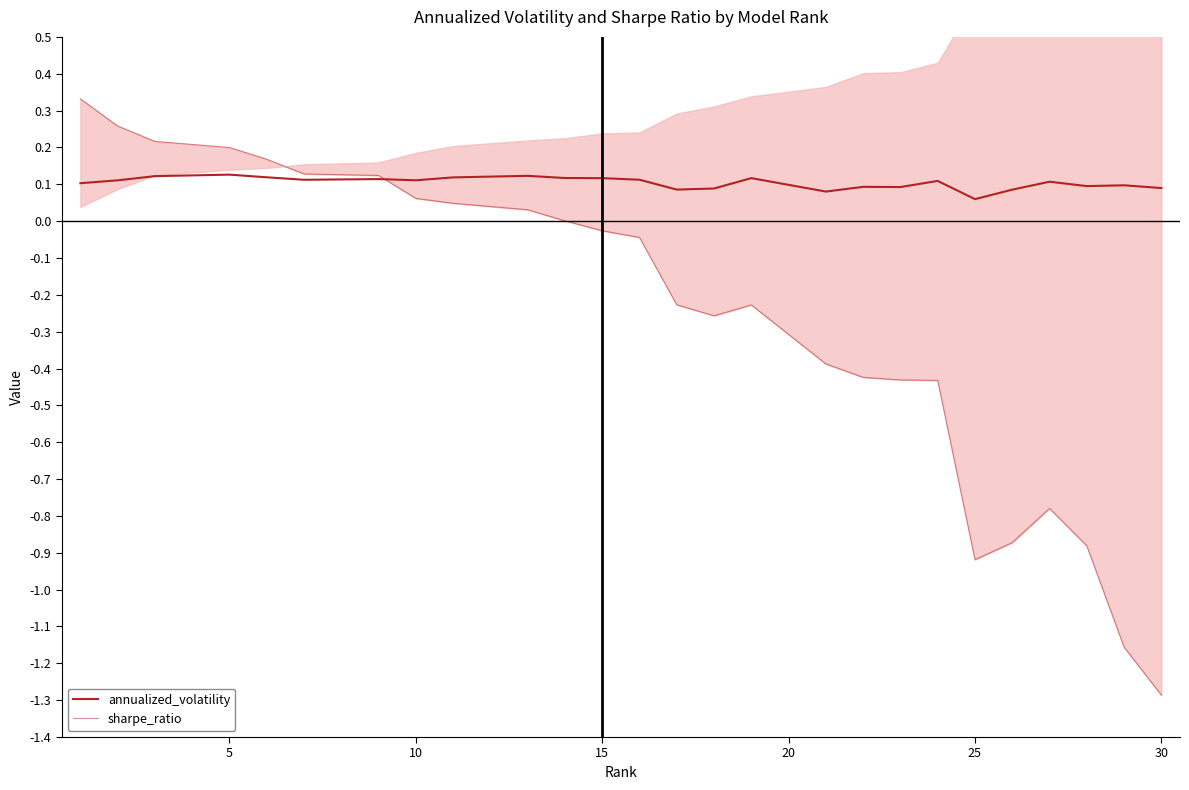

How many lines are shown in the chart?

2